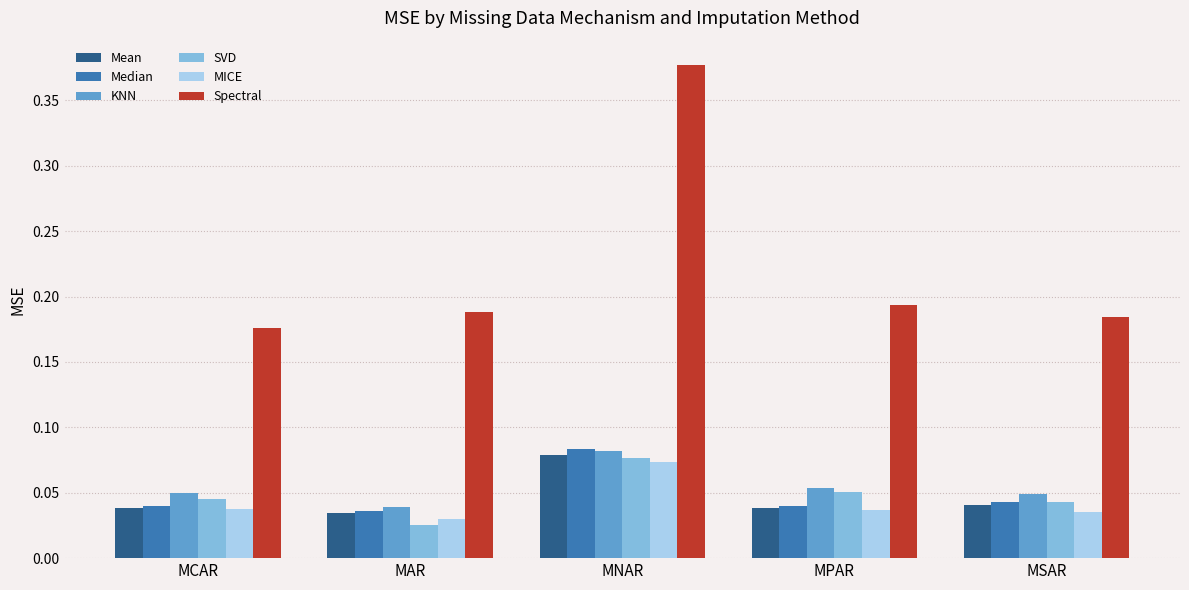

The value of Spectral at MNAR is 0.5. True or false?

False